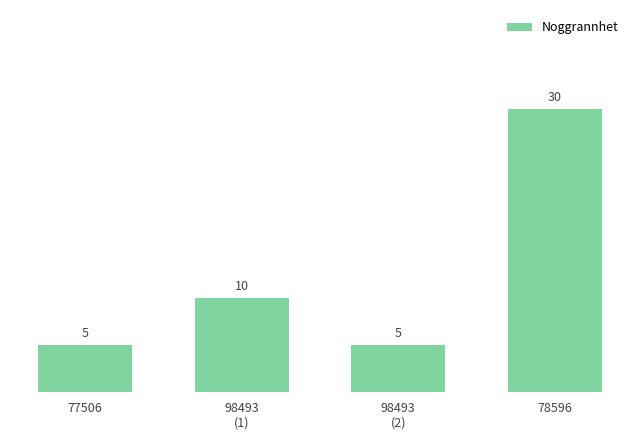

At which label is the value closest to 17?

98493
(1)